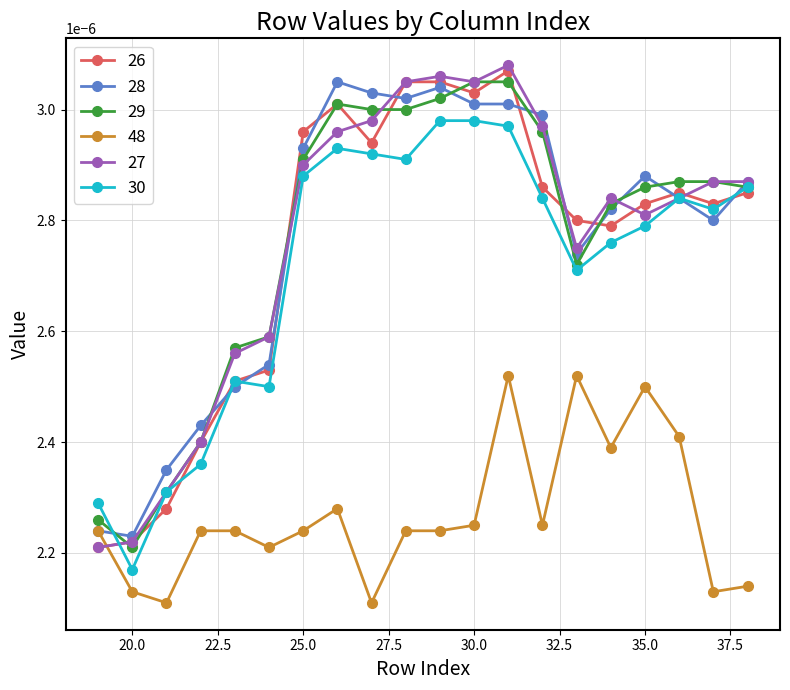

True or false: 26 has more than 1 points higher than both neighbors.

True